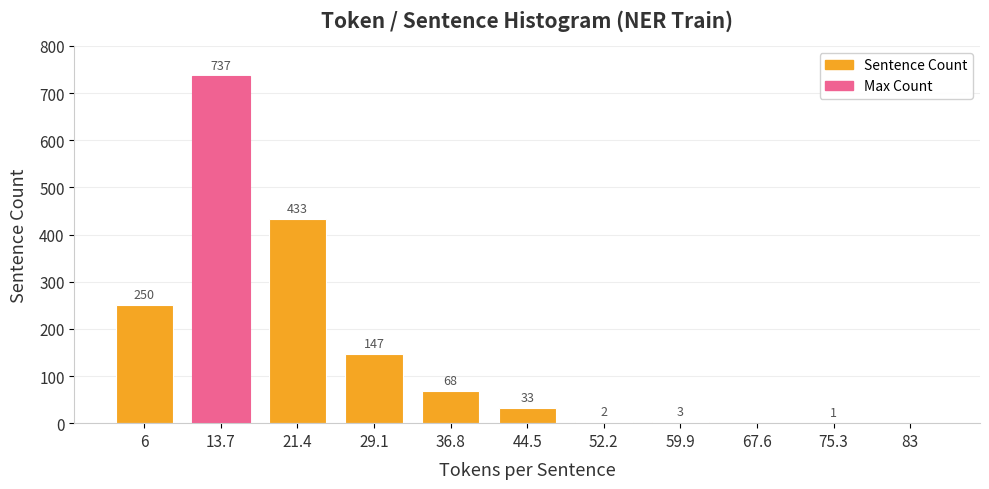

Count the number of categories in the chart.

11